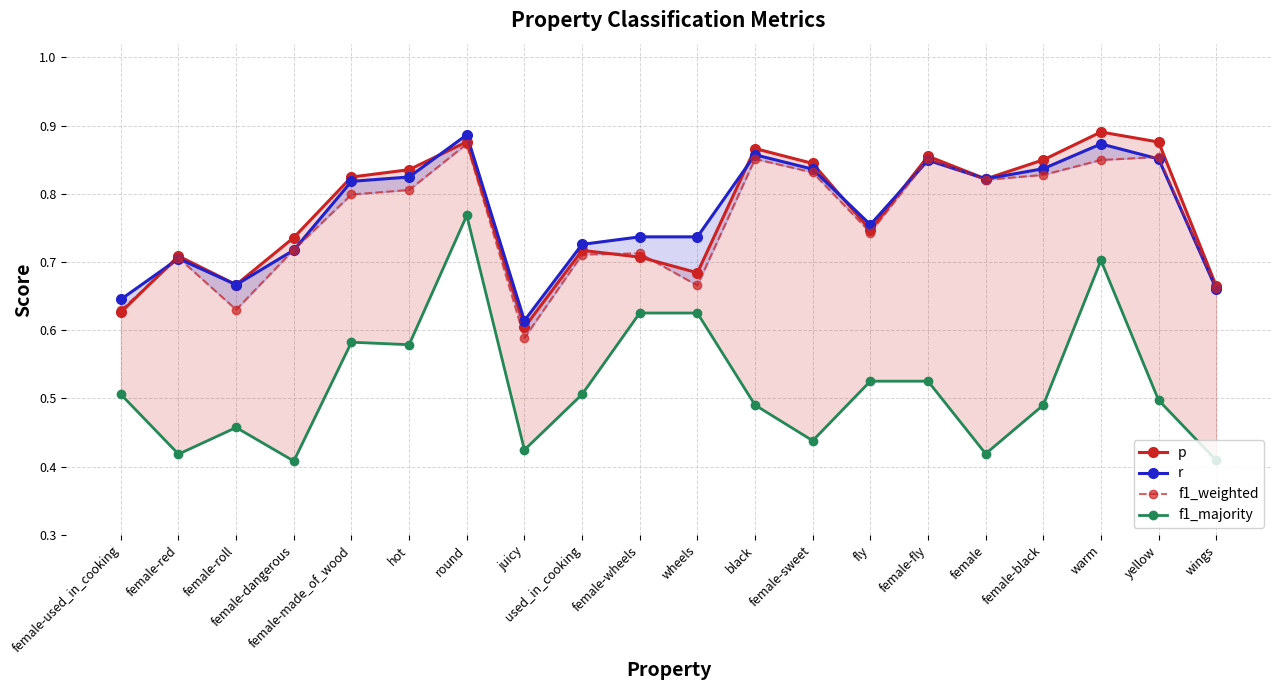

Is it true that r equals 1.0 at juicy?

False